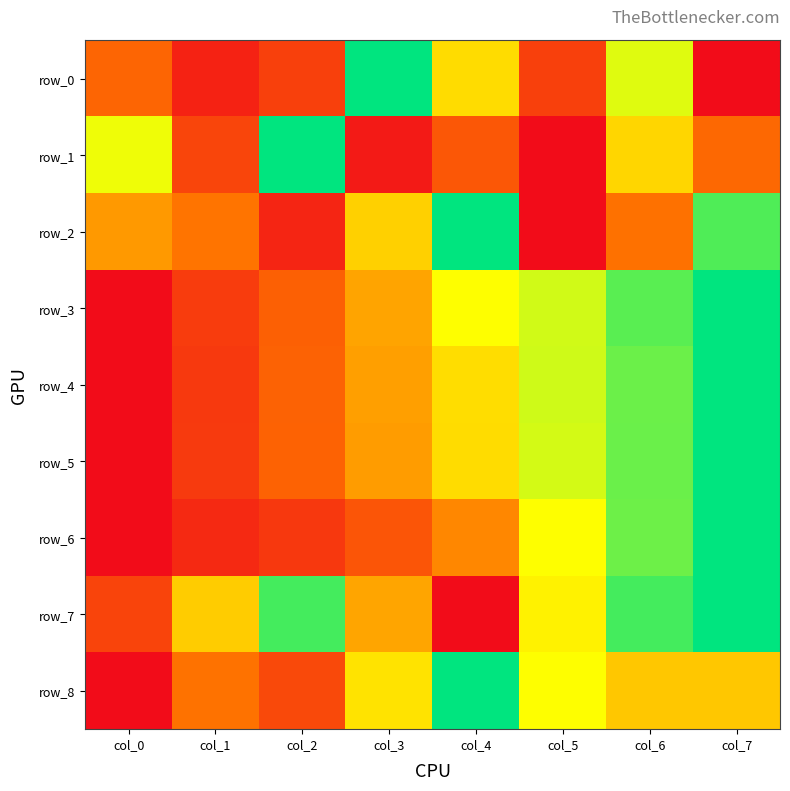

What is the difference between the maximum and second lowest values in the row_7 series?

0.8